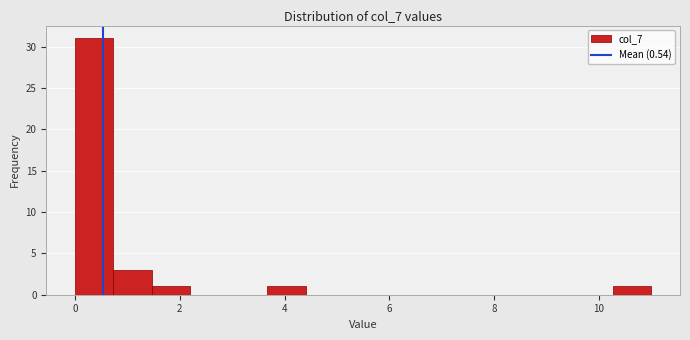

Read against the x-axis, roughly where is the centre of the tallest bar?

0.4